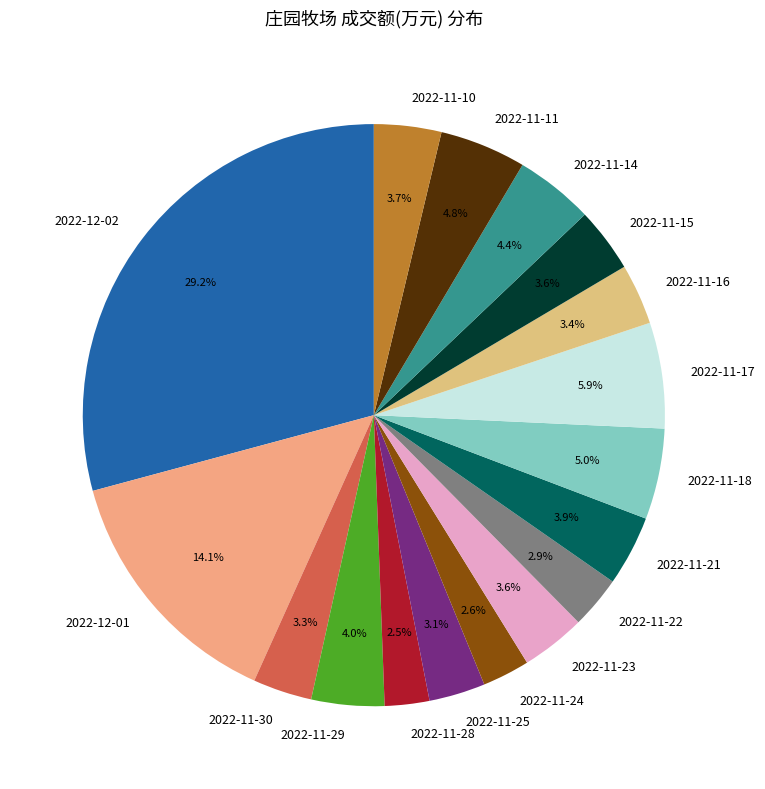

To the nearest percent, what percentage of the pie is 2022-11-16?

3%